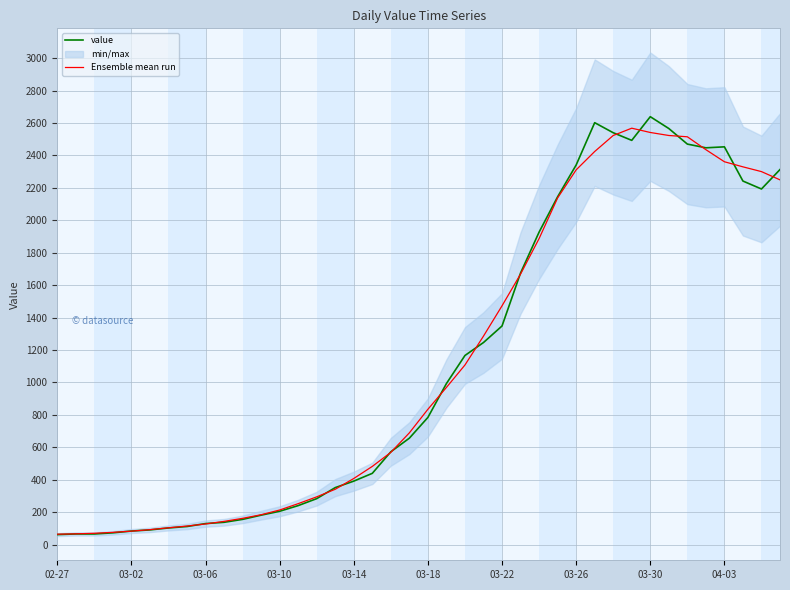

What is the approximate value of value at 03-30?

2639.0